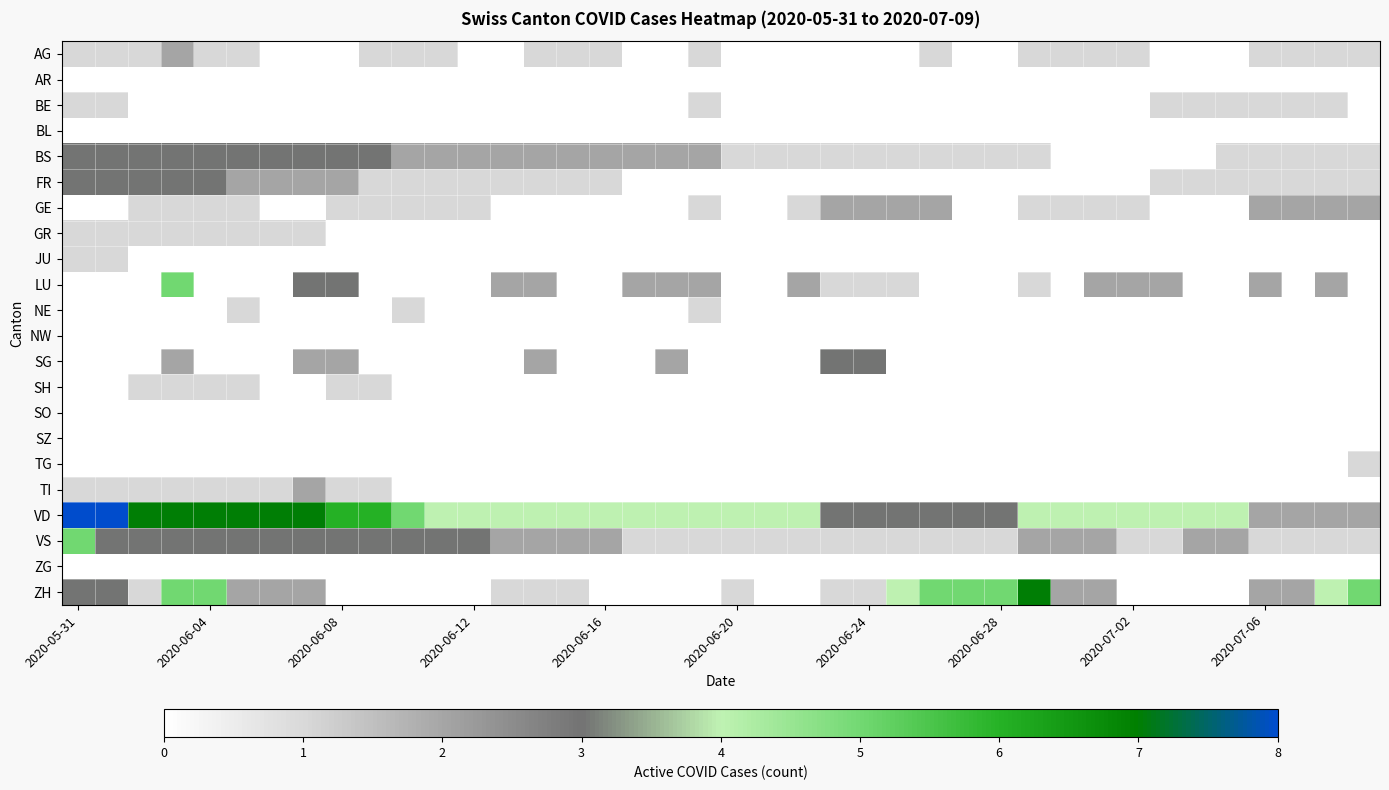

Reading right to left, transcribe all the data shown in this chart.

AG: 1	1	1	1	0	0	0	1	1	1	1	0	0	1	0	0	0	0	0	0	1	0	0	1	1	1	0	0	1	1	1	0	0	0	1	1	2	1	1	1
AR: 0	0	0	0	0	0	0	0	0	0	0	0	0	0	0	0	0	0	0	0	0	0	0	0	0	0	0	0	0	0	0	0	0	0	0	0	0	0	0	0
BE: 0	1	1	1	1	1	1	0	0	0	0	0	0	0	0	0	0	0	0	0	1	0	0	0	0	0	0	0	0	0	0	0	0	0	0	0	0	0	1	1
BL: 0	0	0	0	0	0	0	0	0	0	0	0	0	0	0	0	0	0	0	0	0	0	0	0	0	0	0	0	0	0	0	0	0	0	0	0	0	0	0	0
BS: 1	1	1	1	1	0	0	0	0	0	1	1	1	1	1	1	1	1	1	1	2	2	2	2	2	2	2	2	2	2	3	3	3	3	3	3	3	3	3	3
FR: 1	1	1	1	1	1	1	0	0	0	0	0	0	0	0	0	0	0	0	0	0	0	0	1	1	1	1	1	1	1	1	2	2	2	2	3	3	3	3	3
GE: 2	2	2	2	0	0	0	1	1	1	1	0	0	2	2	2	2	1	0	0	1	0	0	0	0	0	0	1	1	1	1	1	0	0	1	1	1	1	0	0
GR: 0	0	0	0	0	0	0	0	0	0	0	0	0	0	0	0	0	0	0	0	0	0	0	0	0	0	0	0	0	0	0	0	1	1	1	1	1	1	1	1
JU: 0	0	0	0	0	0	0	0	0	0	0	0	0	0	0	0	0	0	0	0	0	0	0	0	0	0	0	0	0	0	0	0	0	0	0	0	0	0	1	1
LU: 0	2	0	2	0	0	2	2	2	0	1	0	0	0	1	1	1	2	0	0	2	2	2	0	0	2	2	0	0	0	0	3	3	0	0	0	5	0	0	0
NE: 0	0	0	0	0	0	0	0	0	0	0	0	0	0	0	0	0	0	0	0	1	0	0	0	0	0	0	0	0	1	0	0	0	0	1	0	0	0	0	0
NW: 0	0	0	0	0	0	0	0	0	0	0	0	0	0	0	0	0	0	0	0	0	0	0	0	0	0	0	0	0	0	0	0	0	0	0	0	0	0	0	0
SG: 0	0	0	0	0	0	0	0	0	0	0	0	0	0	0	3	3	0	0	0	0	2	0	0	0	2	0	0	0	0	0	2	2	0	0	0	2	0	0	0
SH: 0	0	0	0	0	0	0	0	0	0	0	0	0	0	0	0	0	0	0	0	0	0	0	0	0	0	0	0	0	0	1	1	0	0	1	1	1	1	0	0
SO: 0	0	0	0	0	0	0	0	0	0	0	0	0	0	0	0	0	0	0	0	0	0	0	0	0	0	0	0	0	0	0	0	0	0	0	0	0	0	0	0
SZ: 0	0	0	0	0	0	0	0	0	0	0	0	0	0	0	0	0	0	0	0	0	0	0	0	0	0	0	0	0	0	0	0	0	0	0	0	0	0	0	0
TG: 1	0	0	0	0	0	0	0	0	0	0	0	0	0	0	0	0	0	0	0	0	0	0	0	0	0	0	0	0	0	0	0	0	0	0	0	0	0	0	0
TI: 0	0	0	0	0	0	0	0	0	0	0	0	0	0	0	0	0	0	0	0	0	0	0	0	0	0	0	0	0	0	1	1	2	1	1	1	1	1	1	1
VD: 2	2	2	2	4	4	4	4	4	4	4	3	3	3	3	3	3	4	4	4	4	4	4	4	4	4	4	4	4	5	6	6	7	7	7	7	7	7	8	8
VS: 1	1	1	1	2	2	1	1	2	2	2	1	1	1	1	1	1	1	1	1	1	1	1	2	2	2	2	3	3	3	3	3	3	3	3	3	3	3	3	5
ZG: 0	0	0	0	0	0	0	0	0	0	0	0	0	0	0	0	0	0	0	0	0	0	0	0	0	0	0	0	0	0	0	0	0	0	0	0	0	0	0	0
ZH: 5	4	2	2	0	0	0	0	2	2	7	5	5	5	4	1	1	0	0	1	0	0	0	0	1	1	1	0	0	0	0	0	2	2	2	5	5	1	3	3